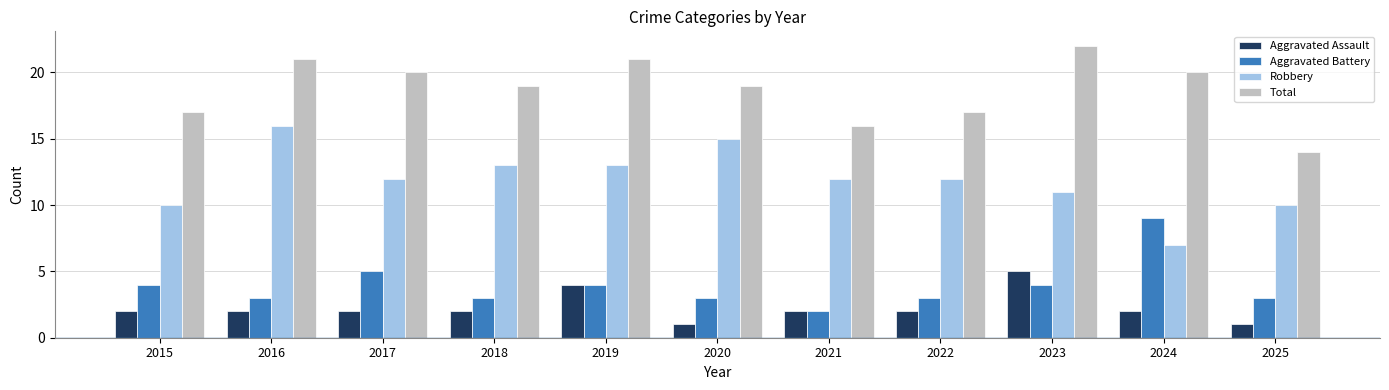

Reading right to left, what are all the values shown in this chart?

Aggravated Assault: 2025=1	2024=2	2023=5	2022=2	2021=2	2020=1	2019=4	2018=2	2017=2	2016=2	2015=2
Aggravated Battery: 2025=3	2024=9	2023=4	2022=3	2021=2	2020=3	2019=4	2018=3	2017=5	2016=3	2015=4
Robbery: 2025=10	2024=7	2023=11	2022=12	2021=12	2020=15	2019=13	2018=13	2017=12	2016=16	2015=10
Total: 2025=14	2024=20	2023=22	2022=17	2021=16	2020=19	2019=21	2018=19	2017=20	2016=21	2015=17